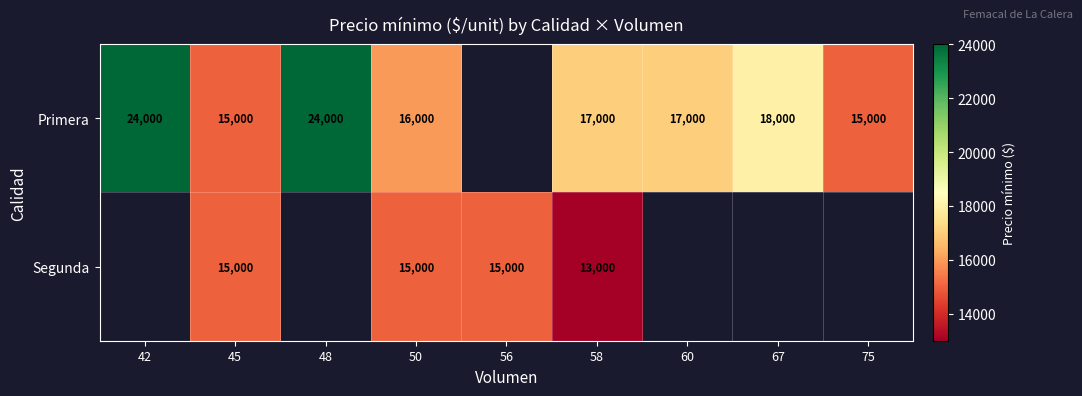

How many series are shown in this chart?

2